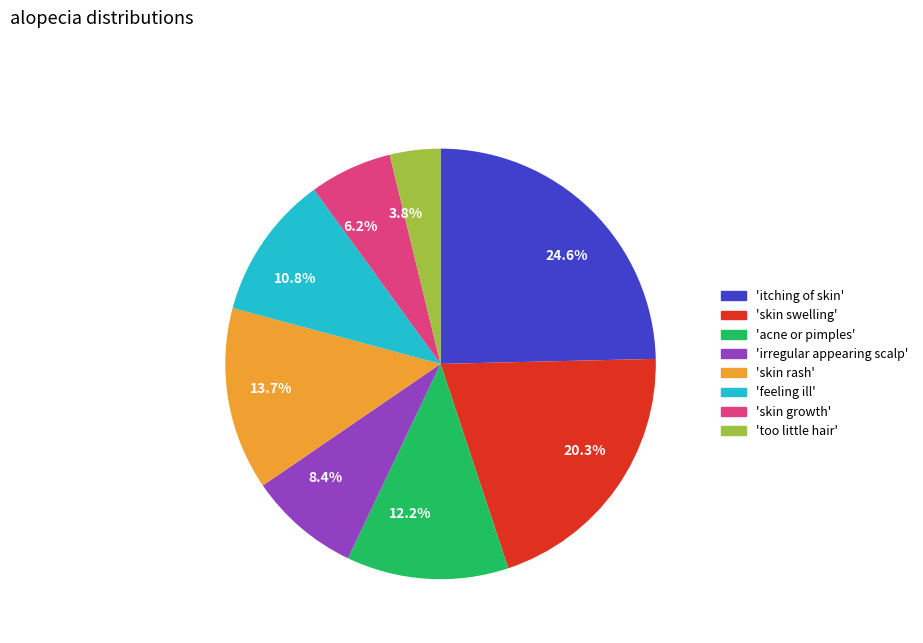

What percentage do 'too little hair' and 'skin swelling' together represent?

24.1%